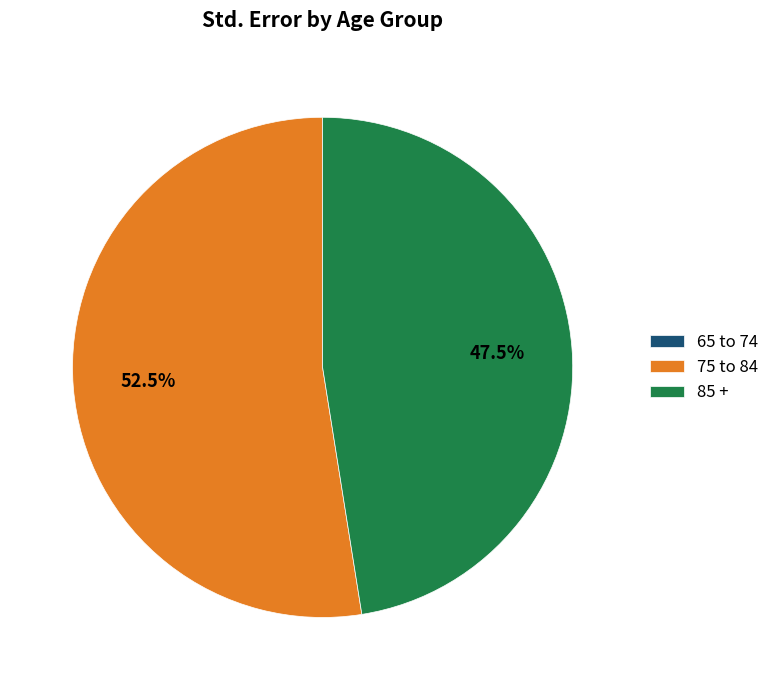

What percentage do 75 to 84 and 85 + together represent?

100.0%